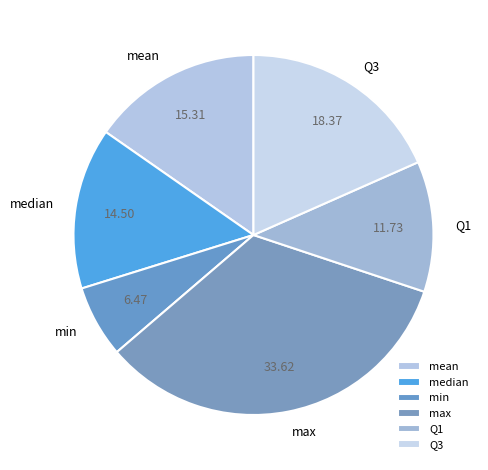

Rank the categories by value from highest to lowest.

max, Q3, mean, median, Q1, min